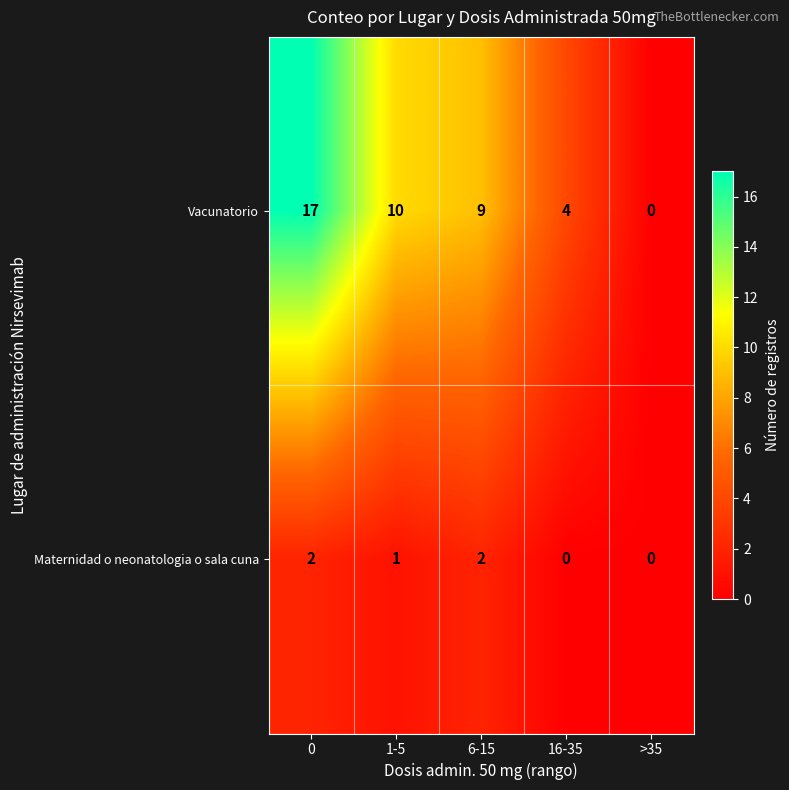

Which series has the largest range (max minus min)?

Vacunatorio